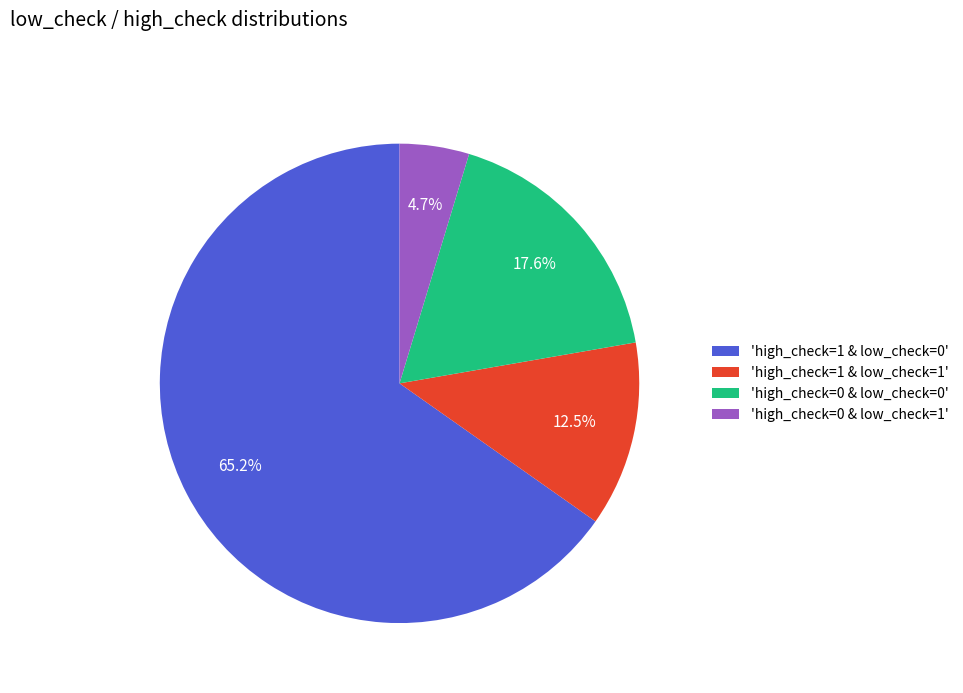

Does any single category account for the majority?

Yes